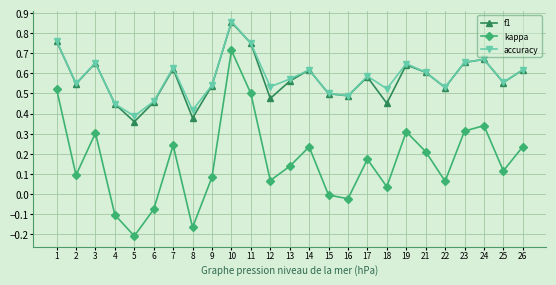

Rank the series at 12 from highest to lowest value.

accuracy, f1, kappa